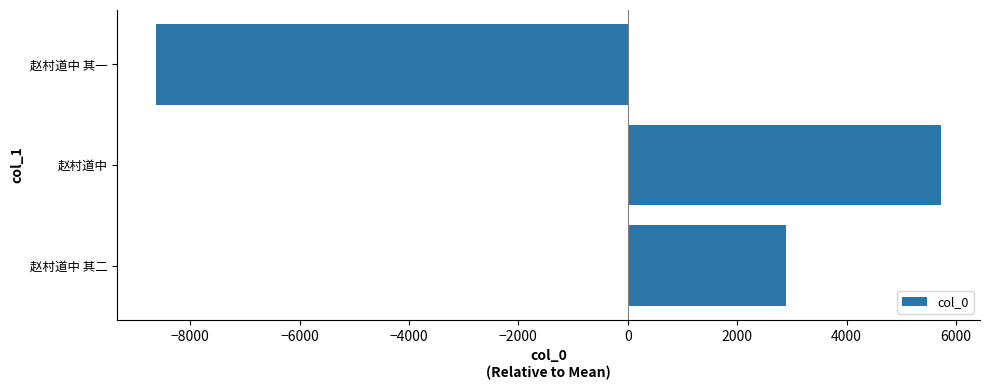

Where is the data nearest to the value -1448?

赵村道中 其二